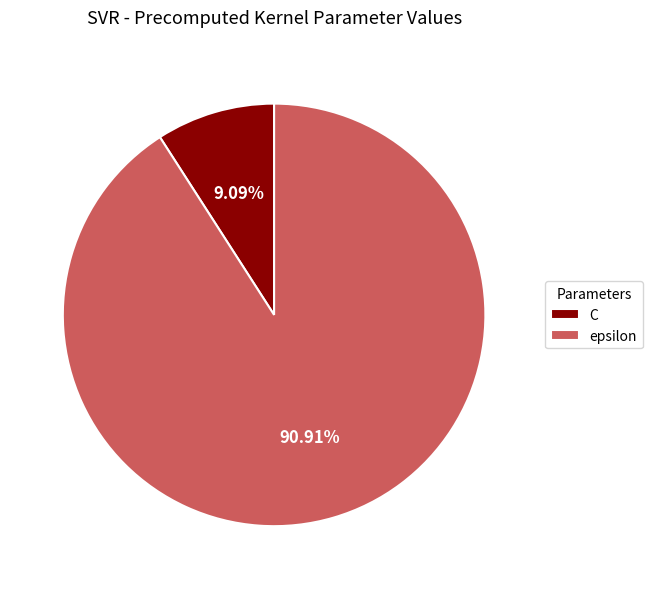

Is there a majority slice in this chart?

Yes